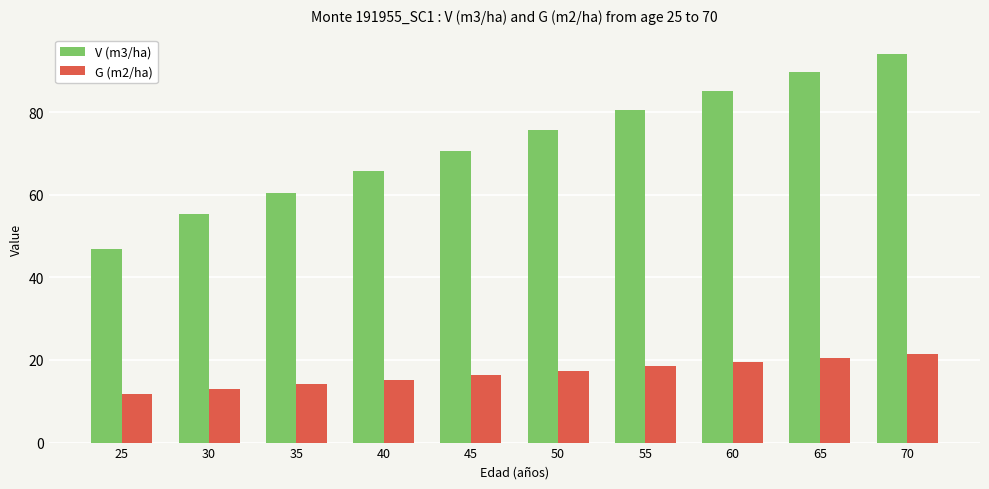

How many values in the G (m2/ha) series are below 17?

5